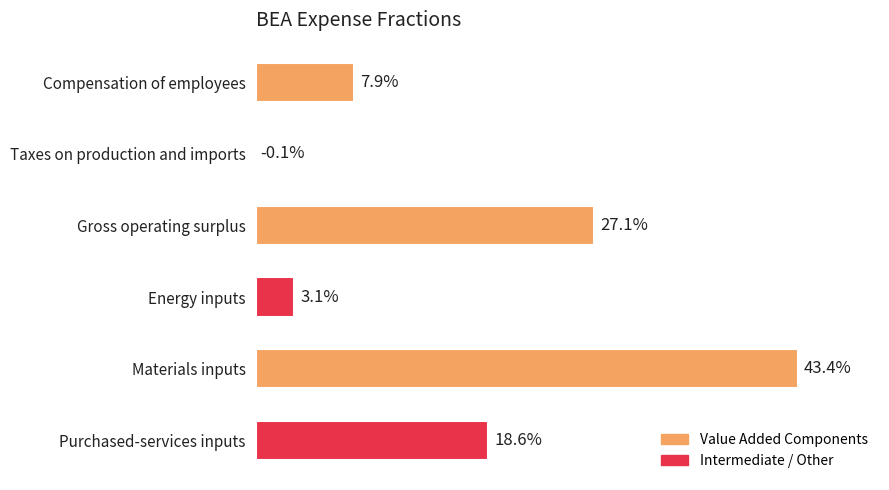

Between Compensation of employees and Taxes on production and imports, which is larger?

Compensation of employees